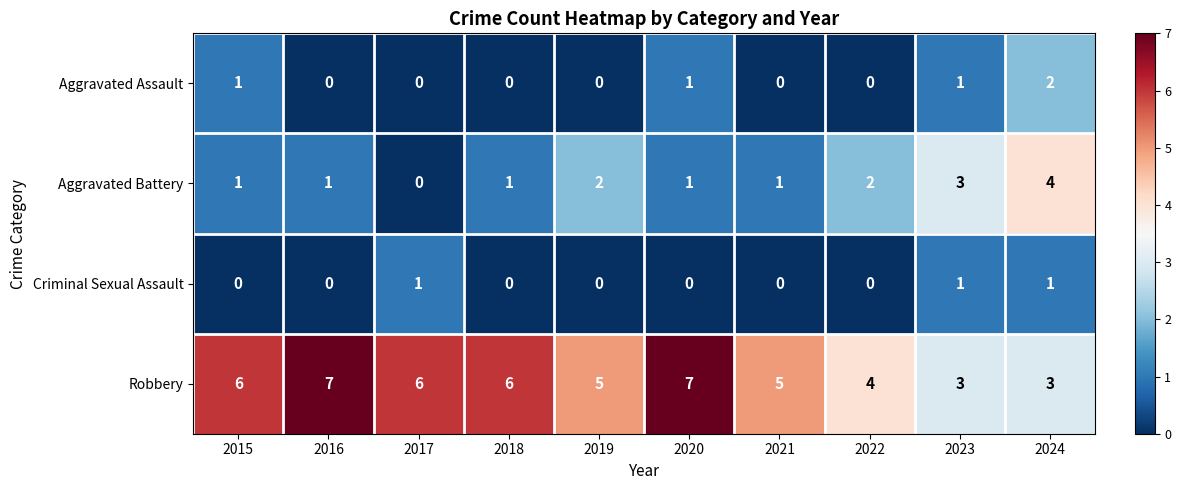

What is the greatest value displayed?

7